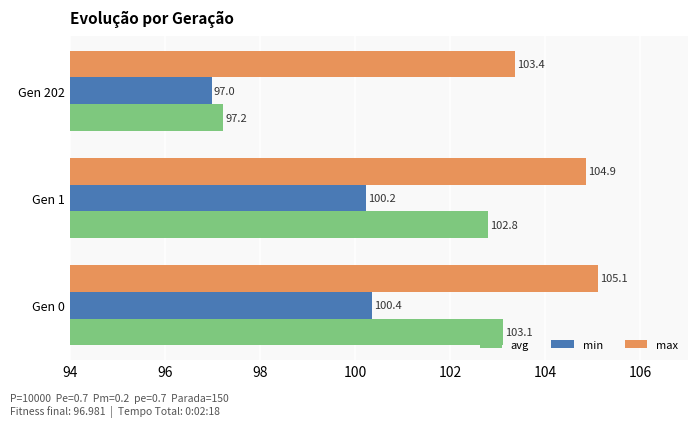

Between Gen 0 and Gen 202, which series saw the biggest shift?

avg